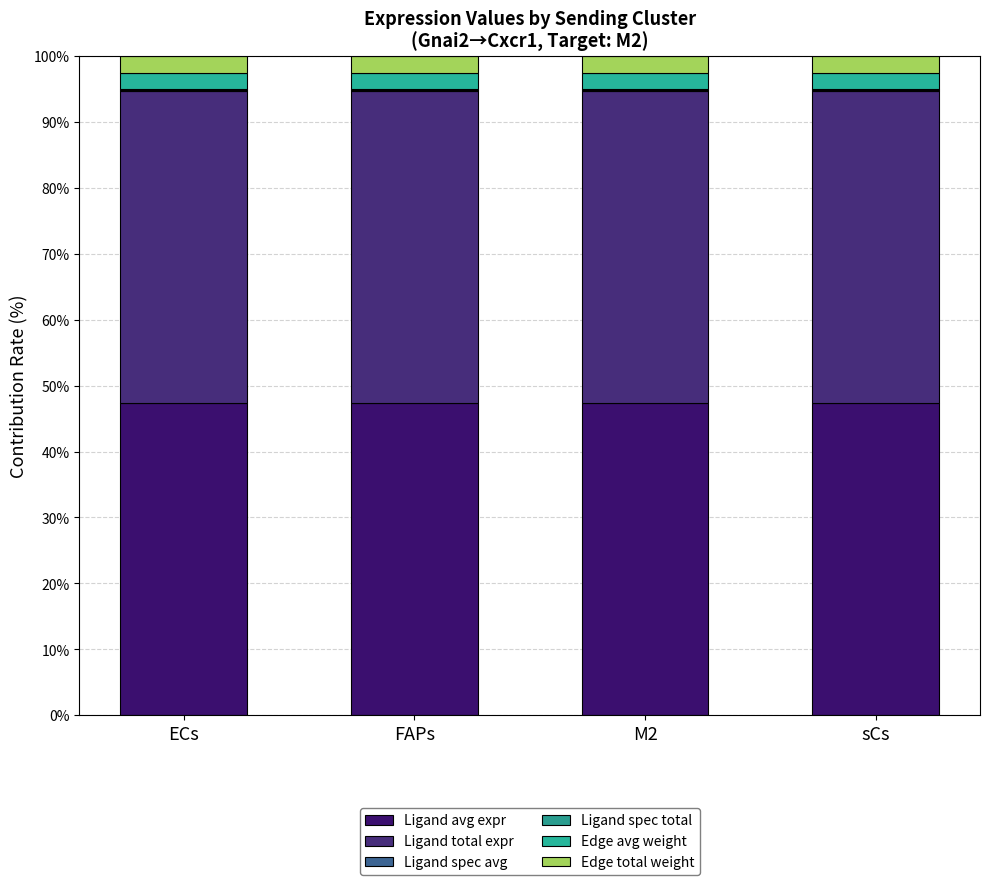

How many distinct data groups are displayed?

6